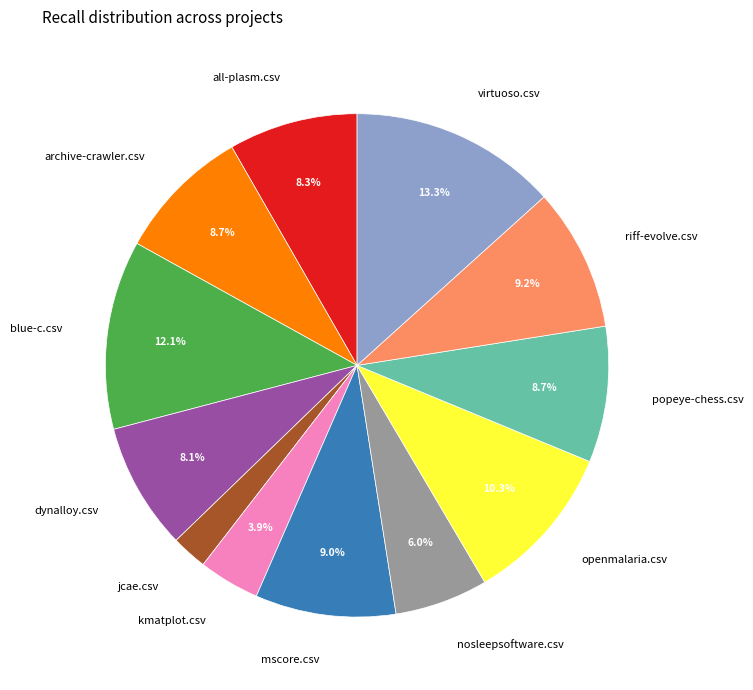

To the nearest percent, what percentage of the pie is openmalaria.csv?

10%